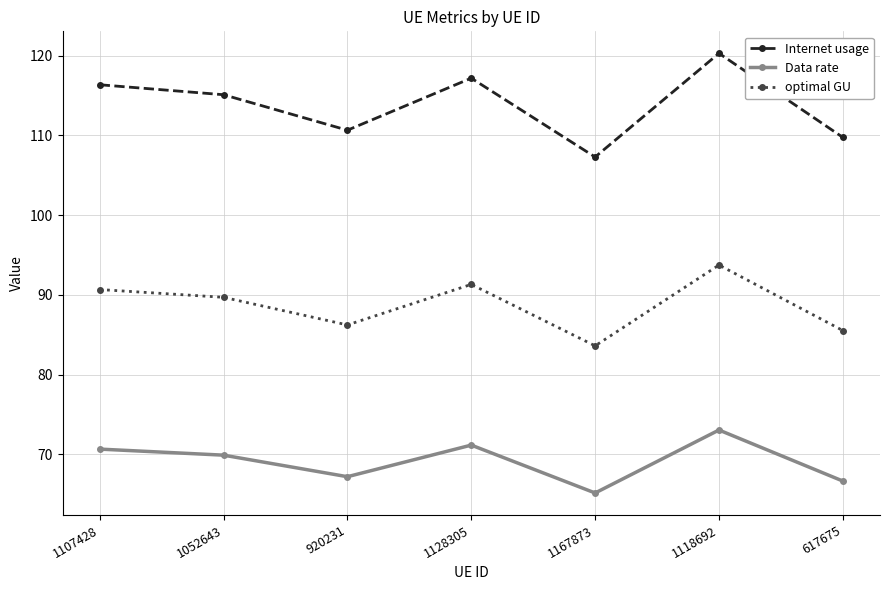

What is the smallest value displayed?

65.1